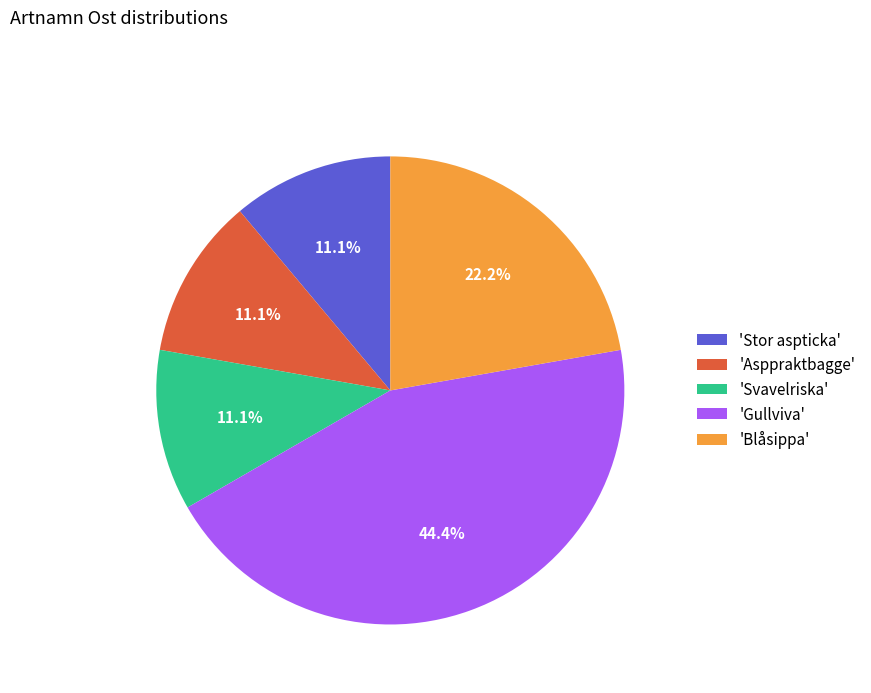

Is there any slice that represents more than half of the pie?

No